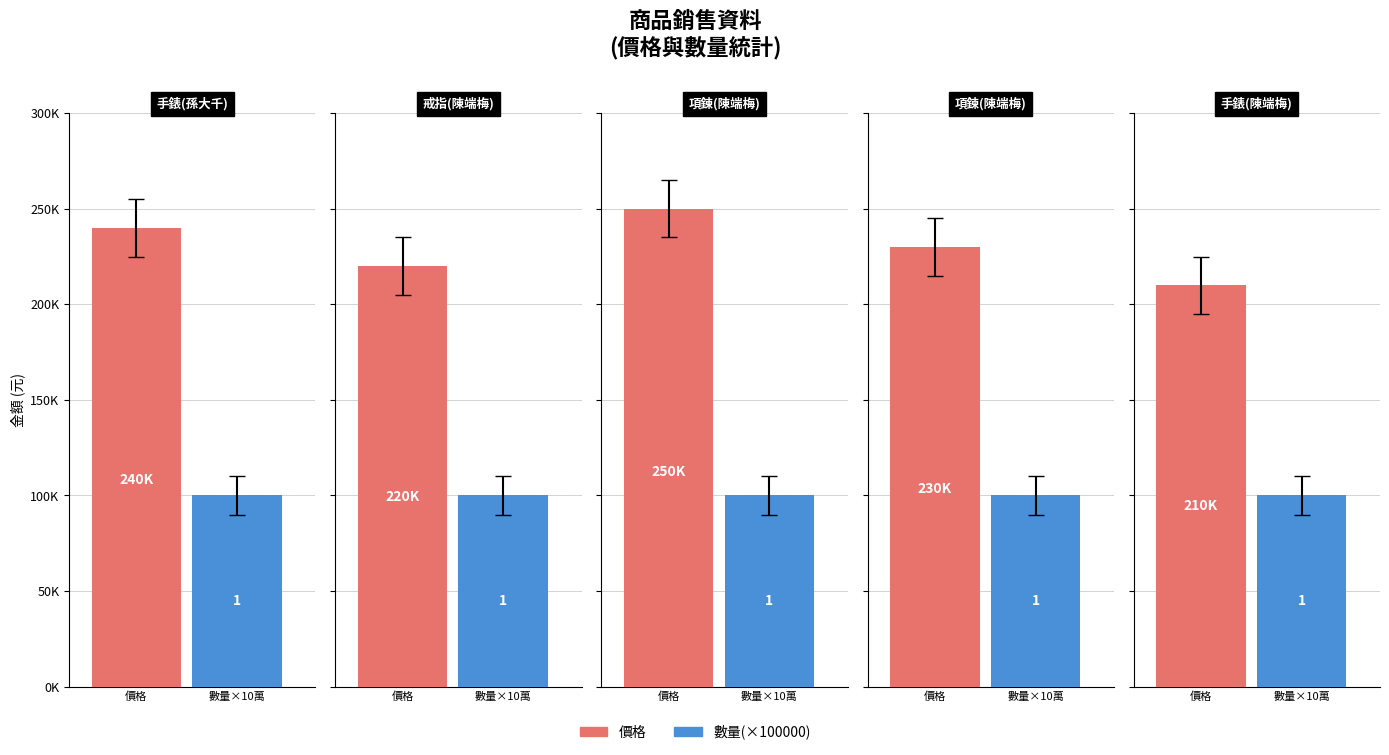

At how many categories does at least one series exceed 108207?

5